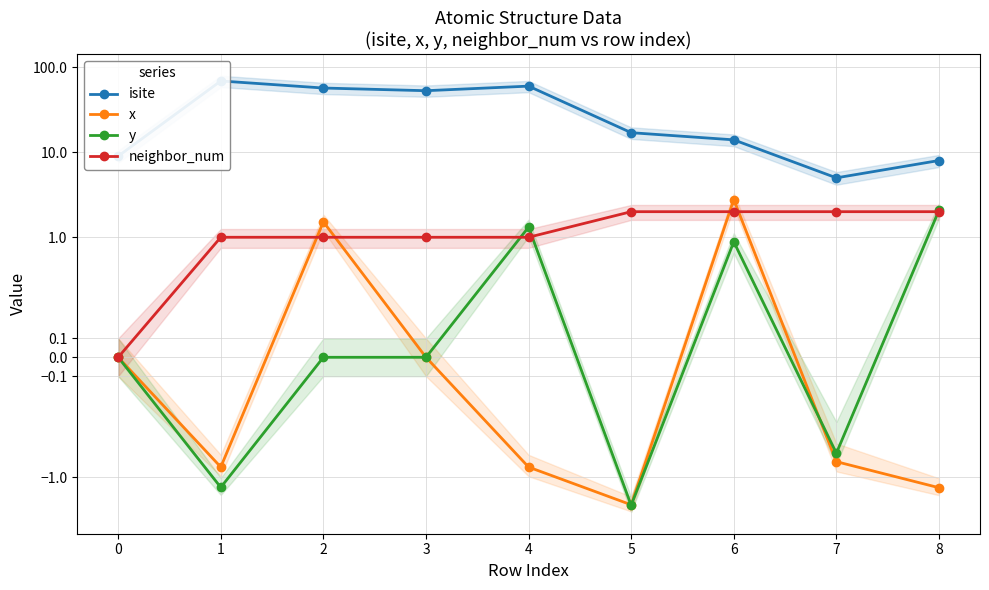

Between which two adjacent categories do neighbor_num and x first intersect?

1 and 2